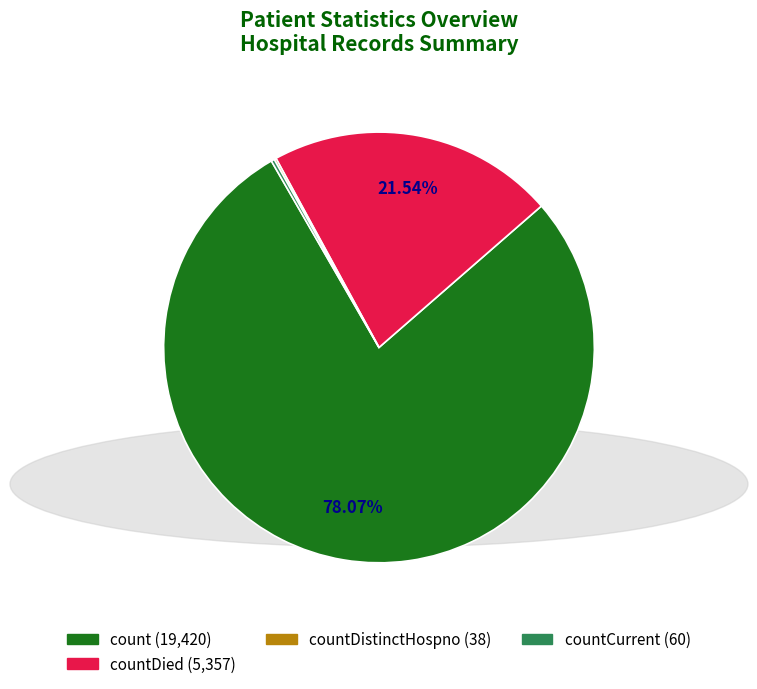

Is there any slice that represents more than half of the pie?

Yes